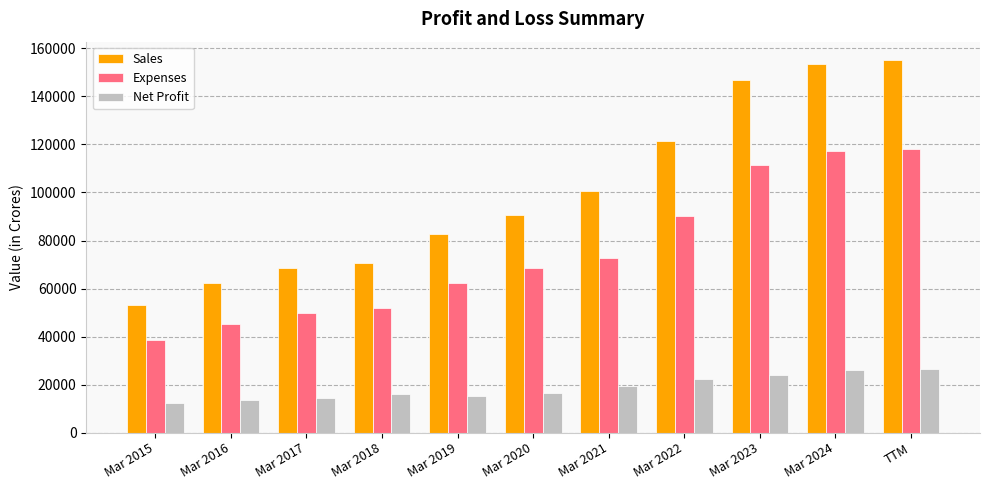

At which label is Sales closest to 104186?

Mar 2021